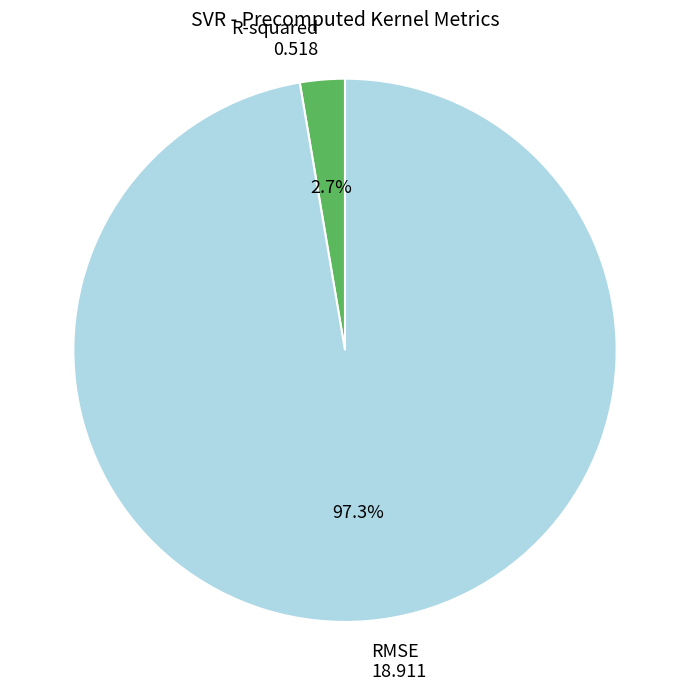

Does any single category account for the majority?

Yes